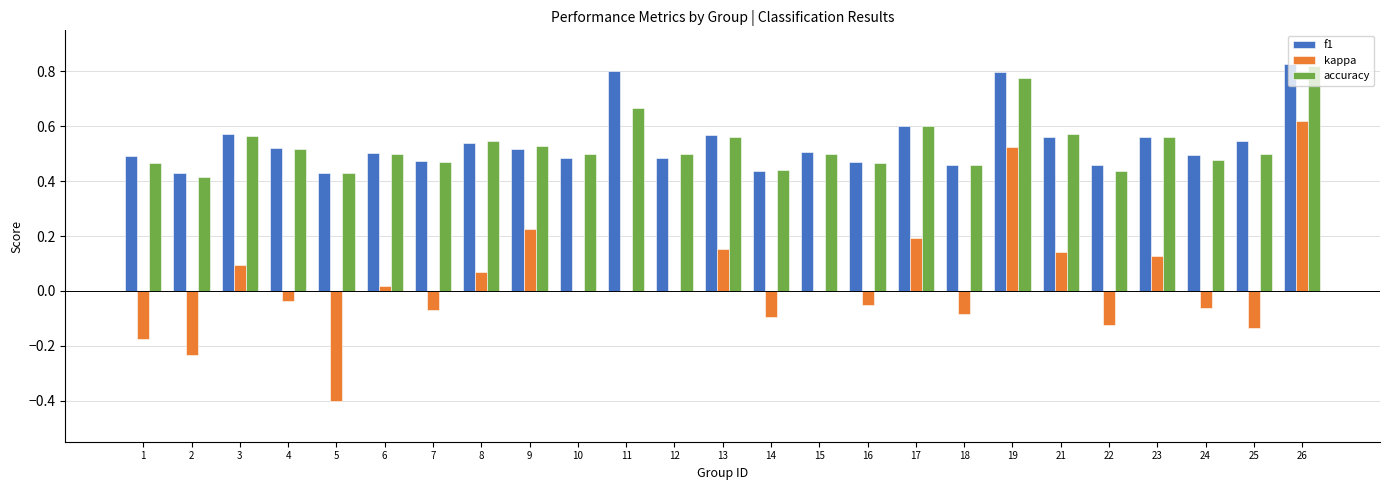

Between 17 and 18, which series saw the biggest shift?

kappa